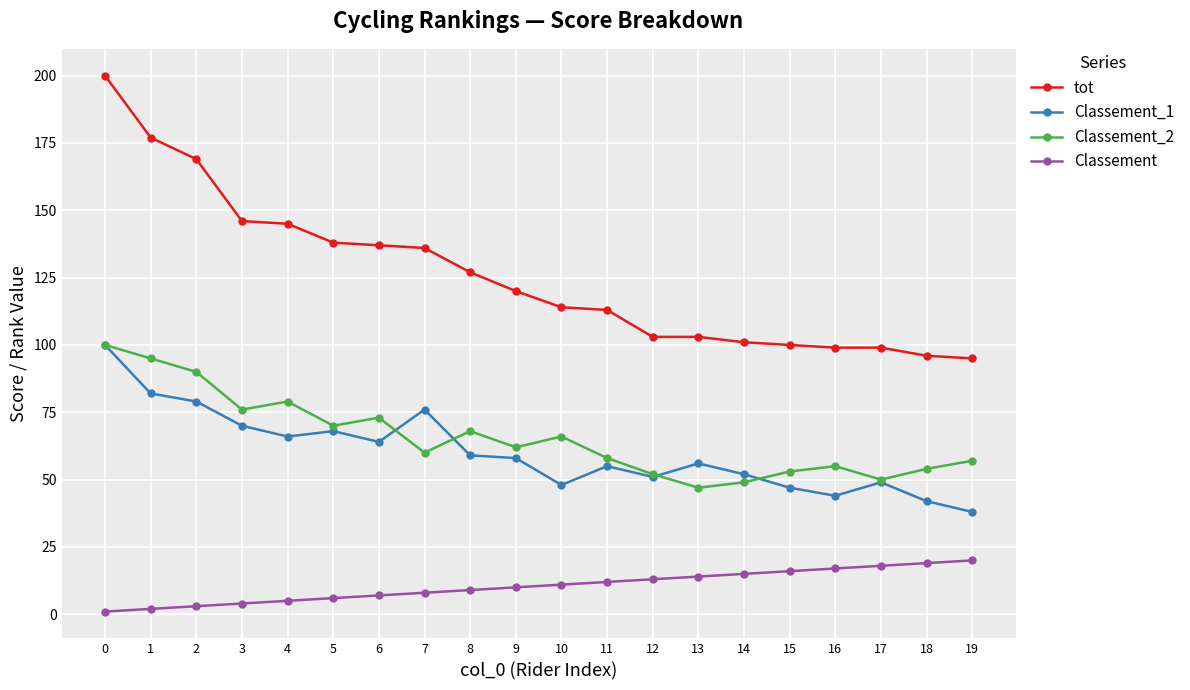

Count the number of categories in the chart.

20